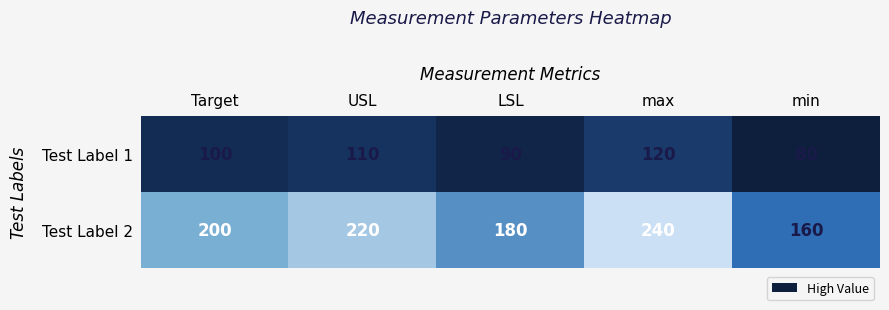

Reading right to left, transcribe all the data shown in this chart.

Test Label 1: 80	120	90	110	100
Test Label 2: 160	240	180	220	200